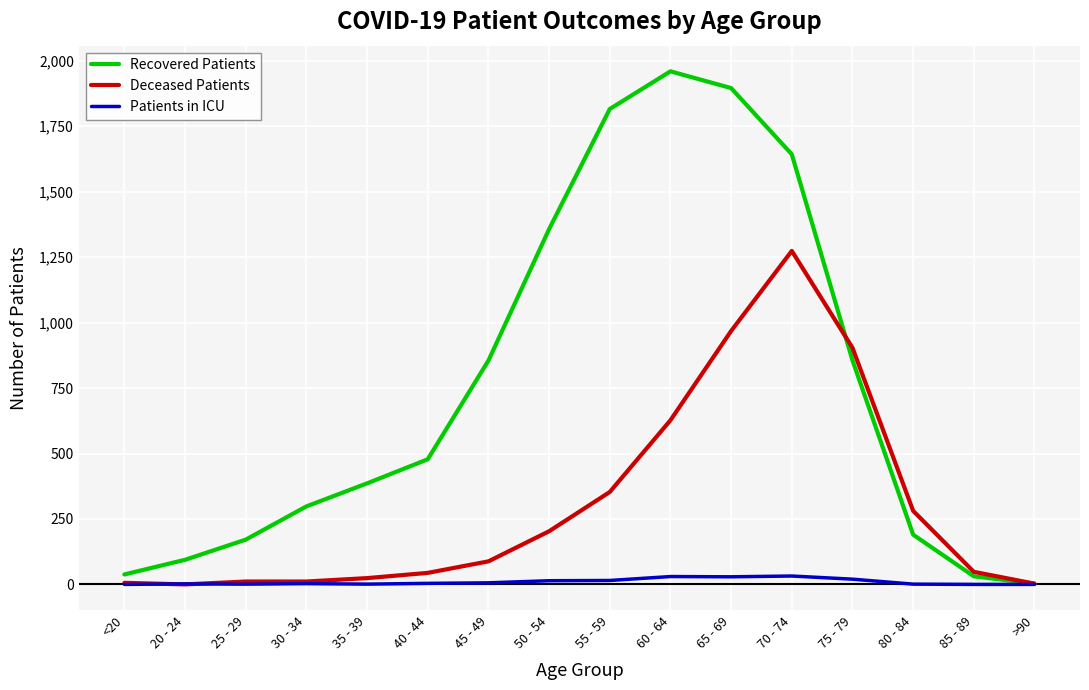

Where is the first local maximum for Recovered Patients?

60 - 64